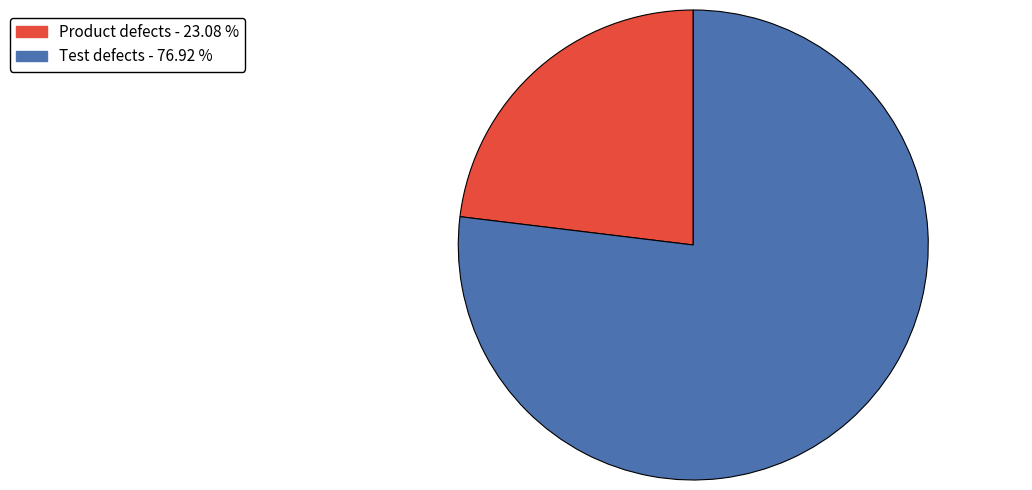

Which slice is the smallest?

Product defects